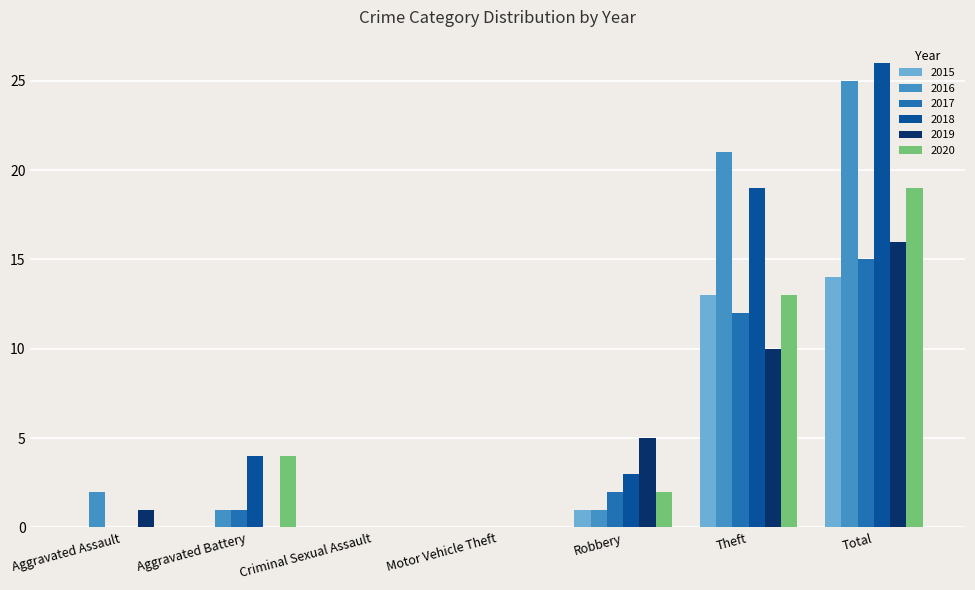

Reading right to left, what are all the values shown in this chart?

2015: Total=14	Theft=13	Robbery=1	Motor Vehicle Theft=0	Criminal Sexual Assault=0	Aggravated Battery=0	Aggravated Assault=0
2016: Total=25	Theft=21	Robbery=1	Motor Vehicle Theft=0	Criminal Sexual Assault=0	Aggravated Battery=1	Aggravated Assault=2
2017: Total=15	Theft=12	Robbery=2	Motor Vehicle Theft=0	Criminal Sexual Assault=0	Aggravated Battery=1	Aggravated Assault=0
2018: Total=26	Theft=19	Robbery=3	Motor Vehicle Theft=0	Criminal Sexual Assault=0	Aggravated Battery=4	Aggravated Assault=0
2019: Total=16	Theft=10	Robbery=5	Motor Vehicle Theft=0	Criminal Sexual Assault=0	Aggravated Battery=0	Aggravated Assault=1
2020: Total=19	Theft=13	Robbery=2	Motor Vehicle Theft=0	Criminal Sexual Assault=0	Aggravated Battery=4	Aggravated Assault=0